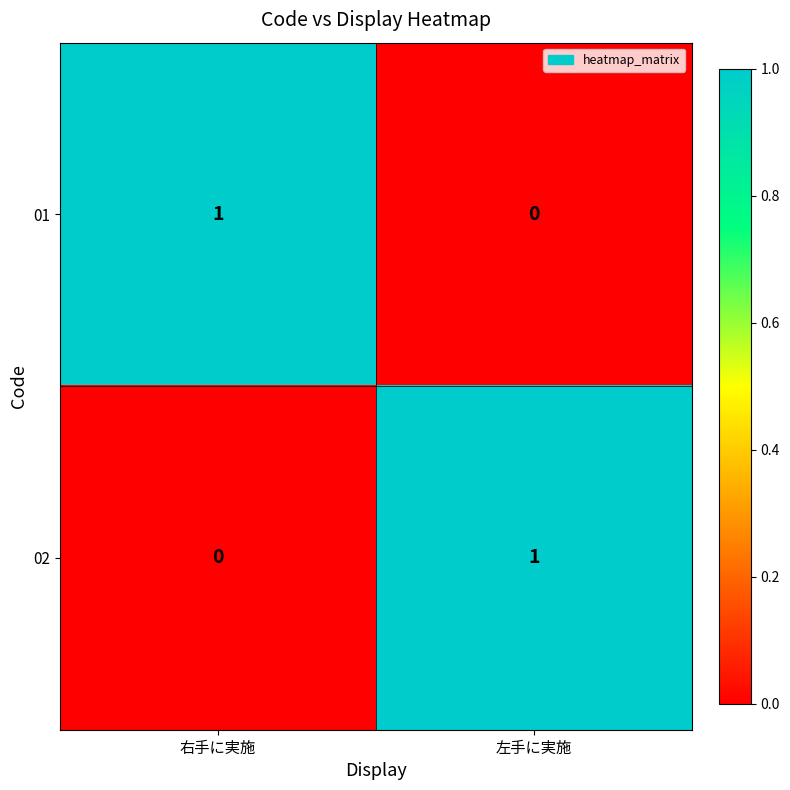

At which label does 01 reach its minimum?

左手に実施